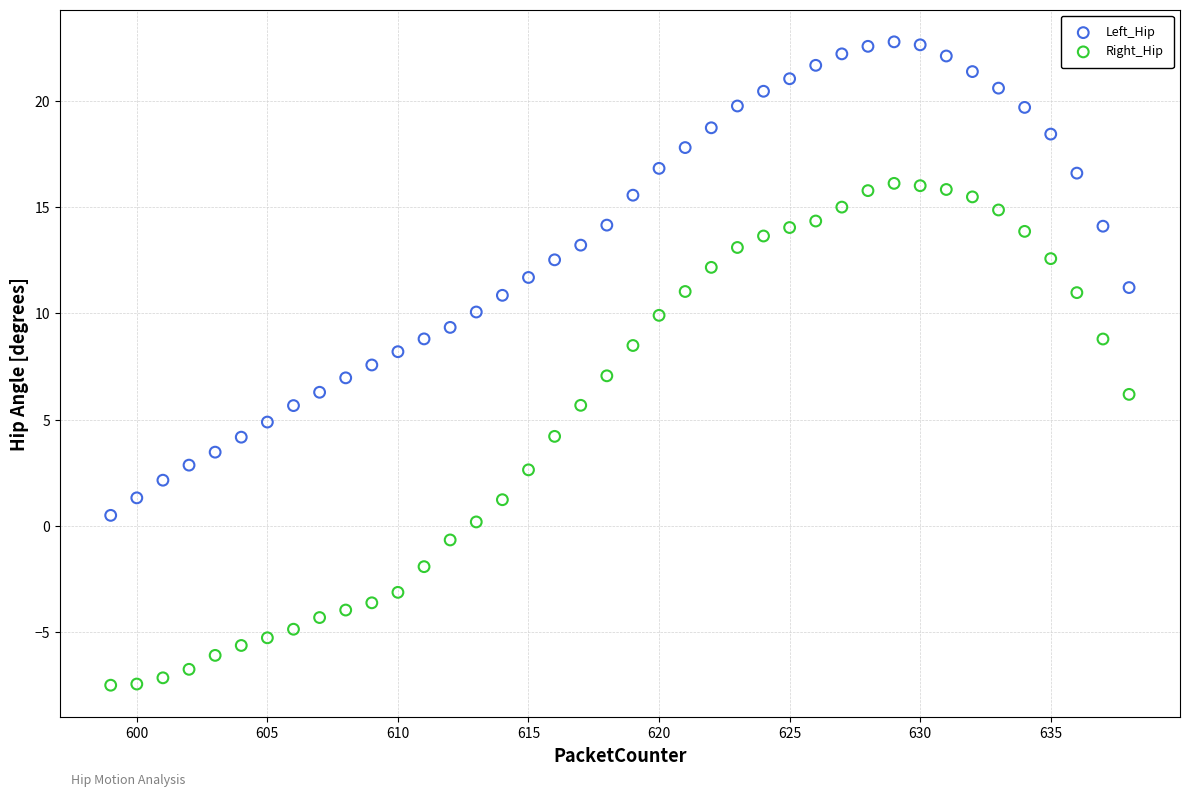

Across all data points, what is the range of X values (max minus min)?

39.0